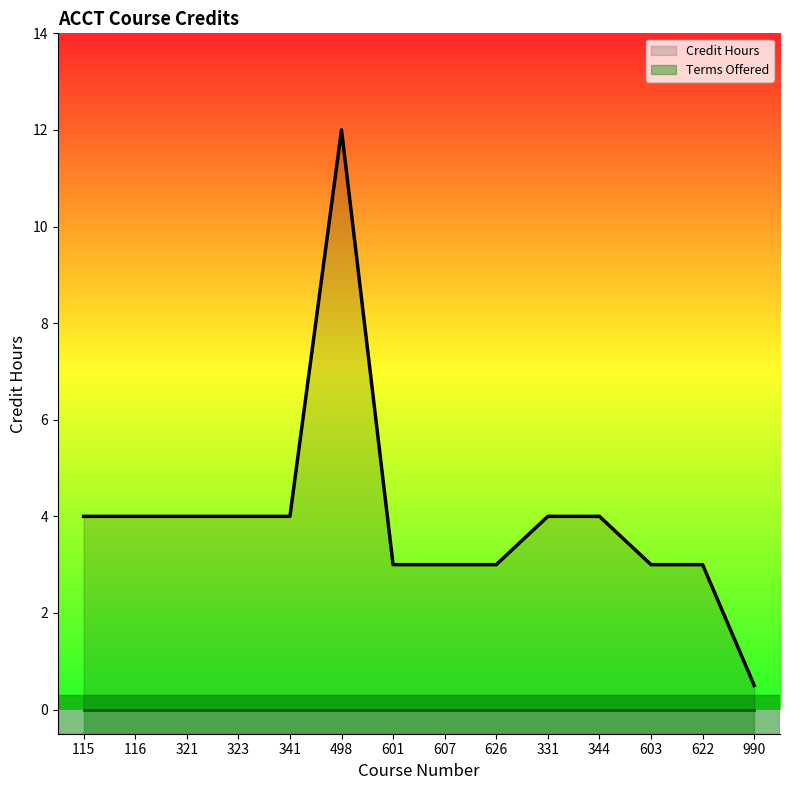

How many lines are shown in the chart?

2